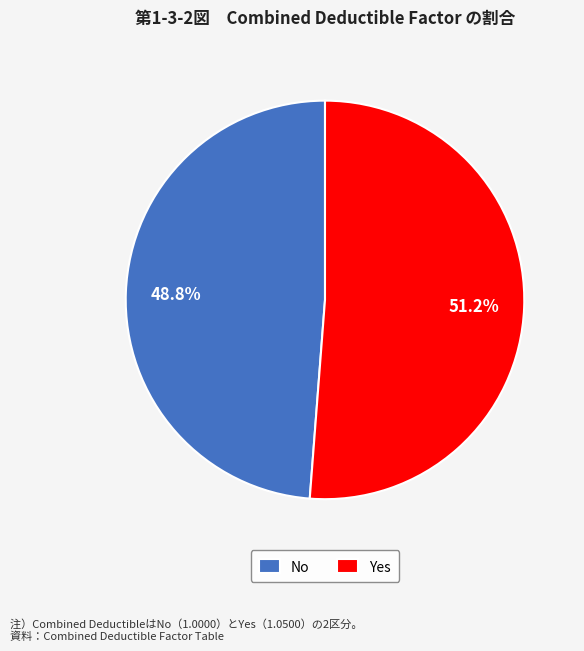

Is it true that No is 49% of the pie?

True